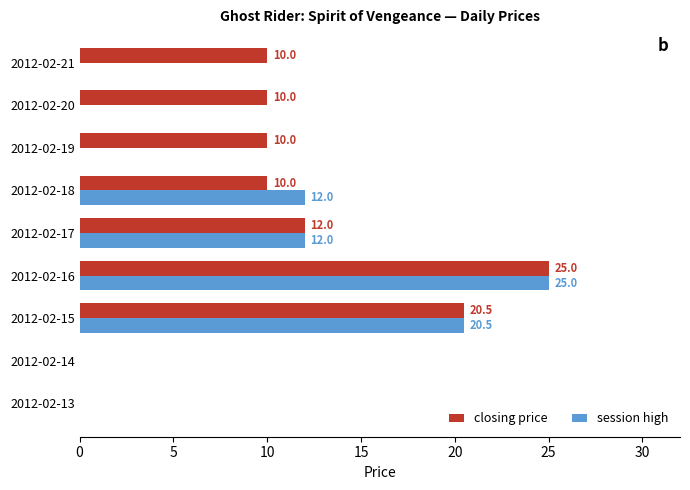

What is the sum of all session high values?

69.5